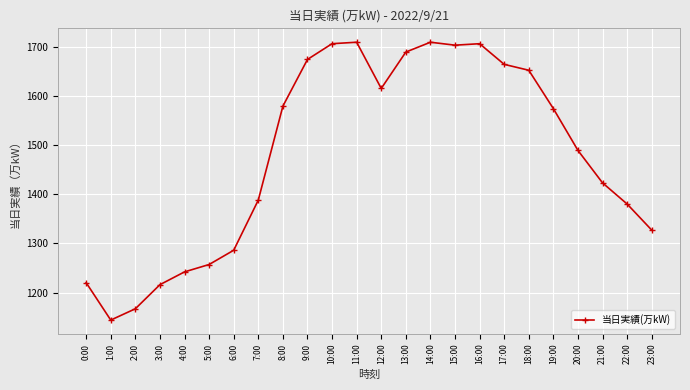

What is the change in value from 10:00 to 17:00?

-42